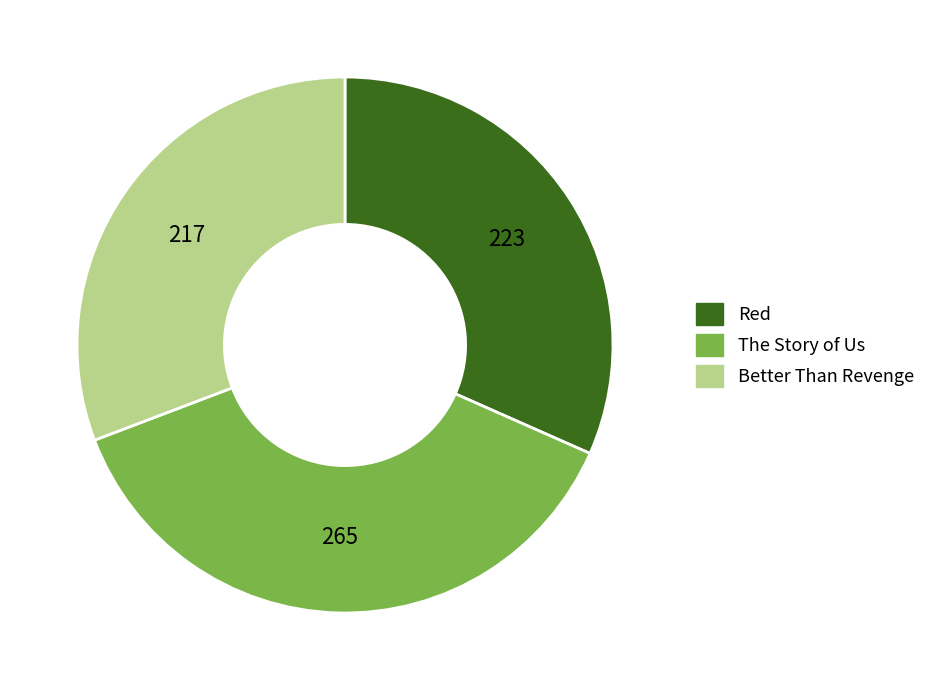

Do Red and The Story of Us together represent more than half of the pie?

Yes